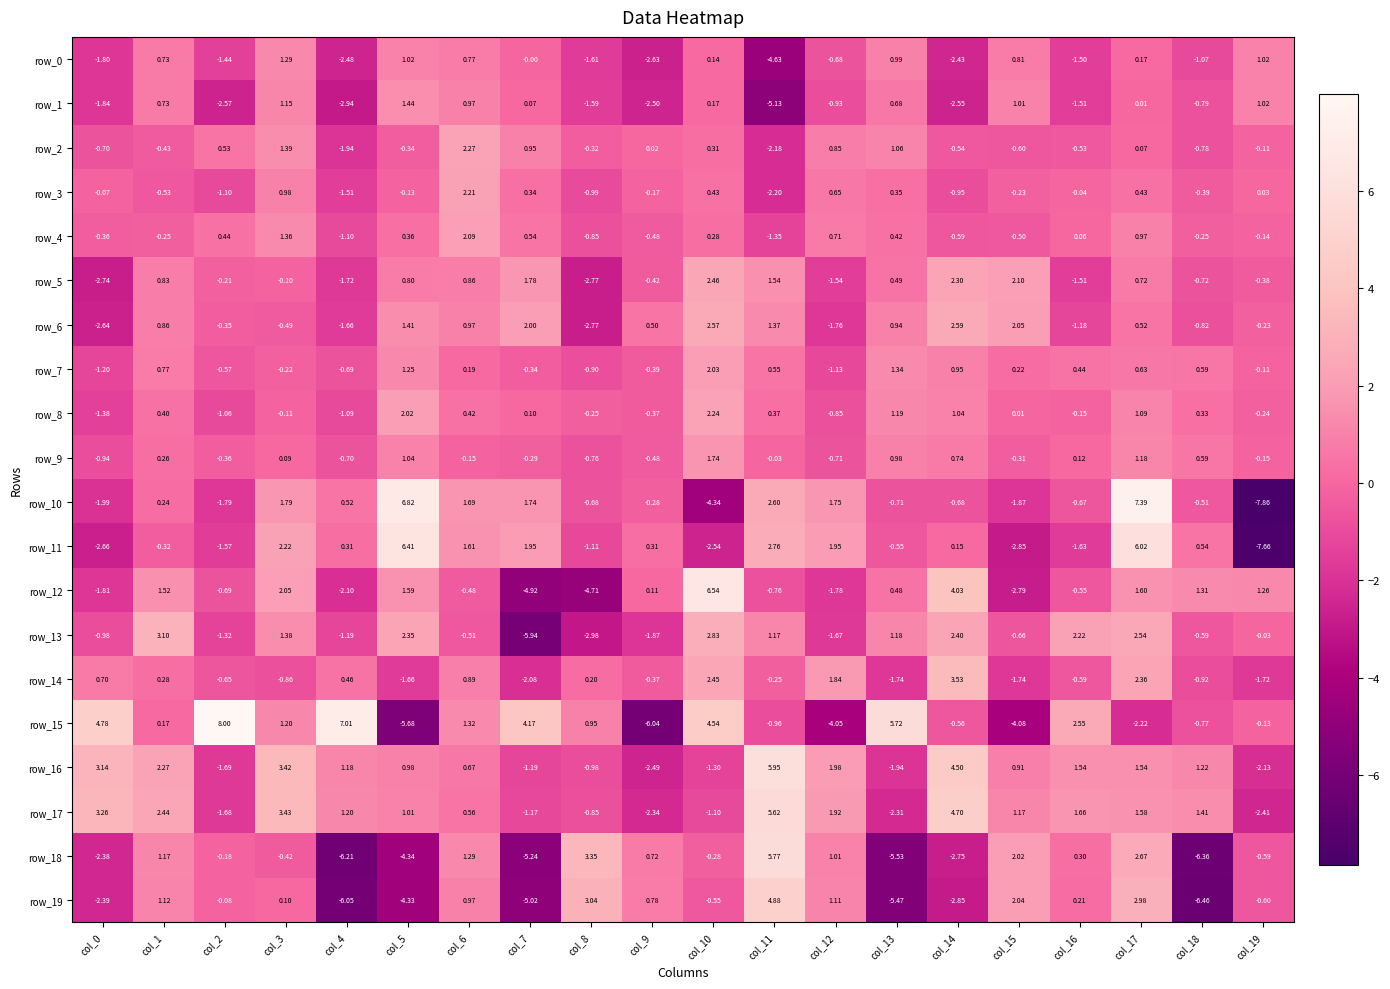

What is the lowest value of the row_2 series?

-2.2